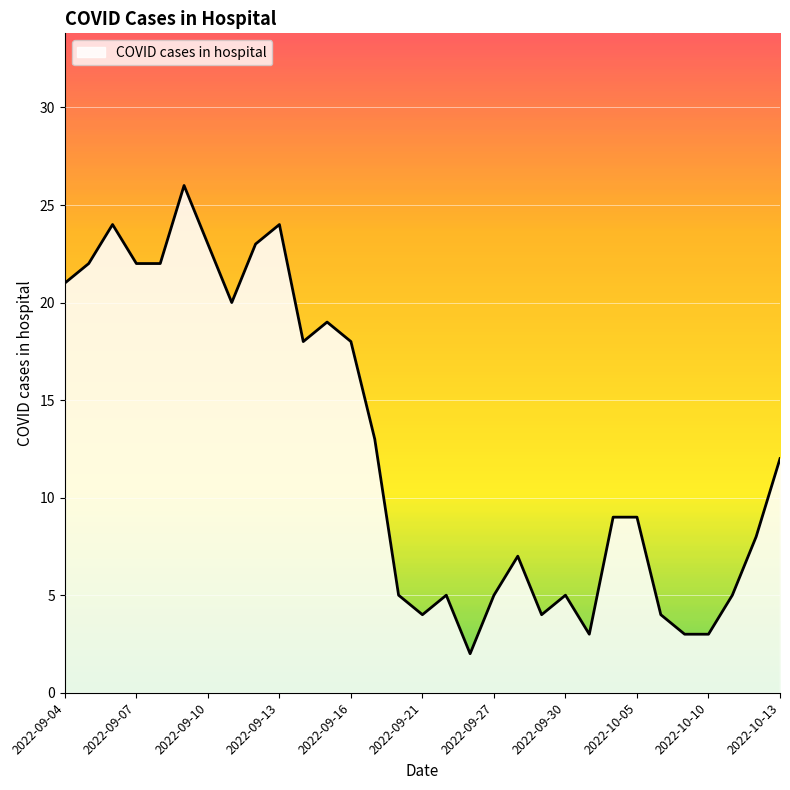

Reading right to left, transcribe all the data shown in this chart.

2022-09-04=21	2022-09-05=22	2022-09-06=24	2022-09-07=22	2022-09-08=22	2022-09-09=26	2022-09-10=23	2022-09-11=20	2022-09-12=23	2022-09-13=24	2022-09-14=18	2022-09-15=19	2022-09-16=18	2022-09-19=13	2022-09-20=5	2022-09-21=4	2022-09-22=5	2022-09-23=2	2022-09-27=5	2022-09-28=7	2022-09-29=4	2022-09-30=5	2022-10-03=3	2022-10-04=9	2022-10-05=9	2022-10-06=4	2022-10-07=3	2022-10-10=3	2022-10-11=5	2022-10-12=8	2022-10-13=12